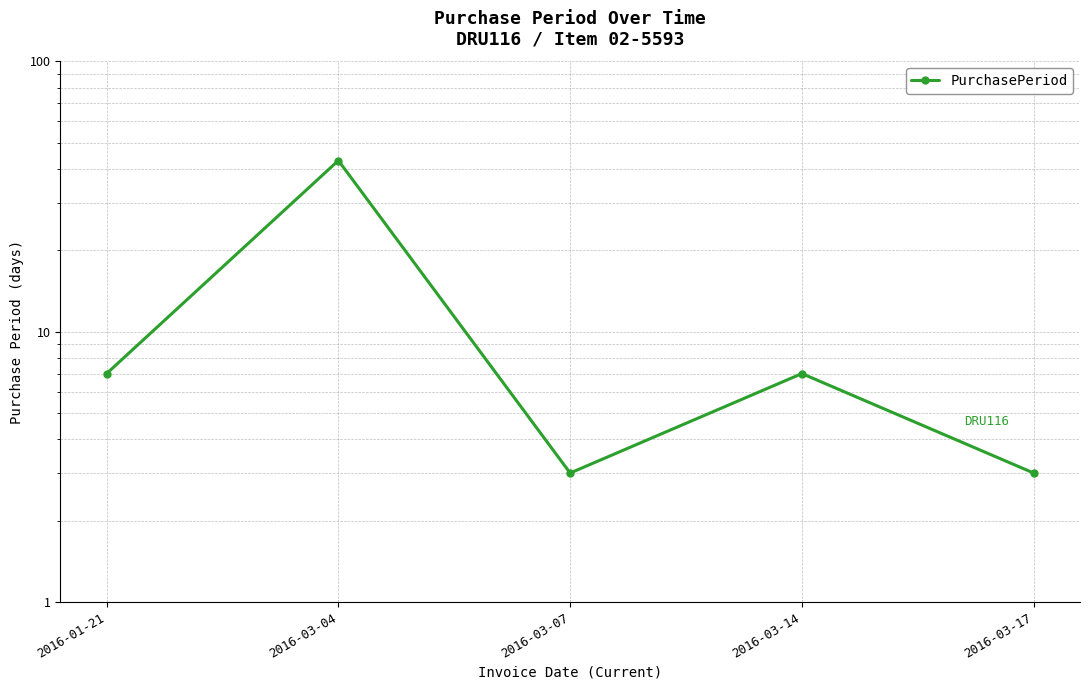

Where does the data first go above 7?

2016-03-04